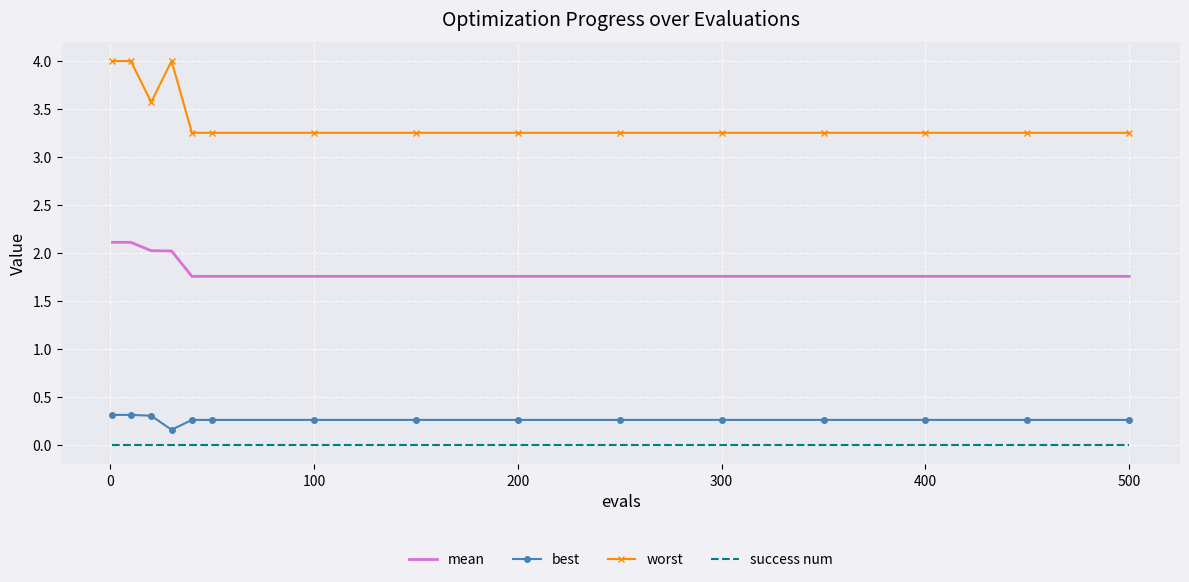

What is the maximum value for mean?

2.1